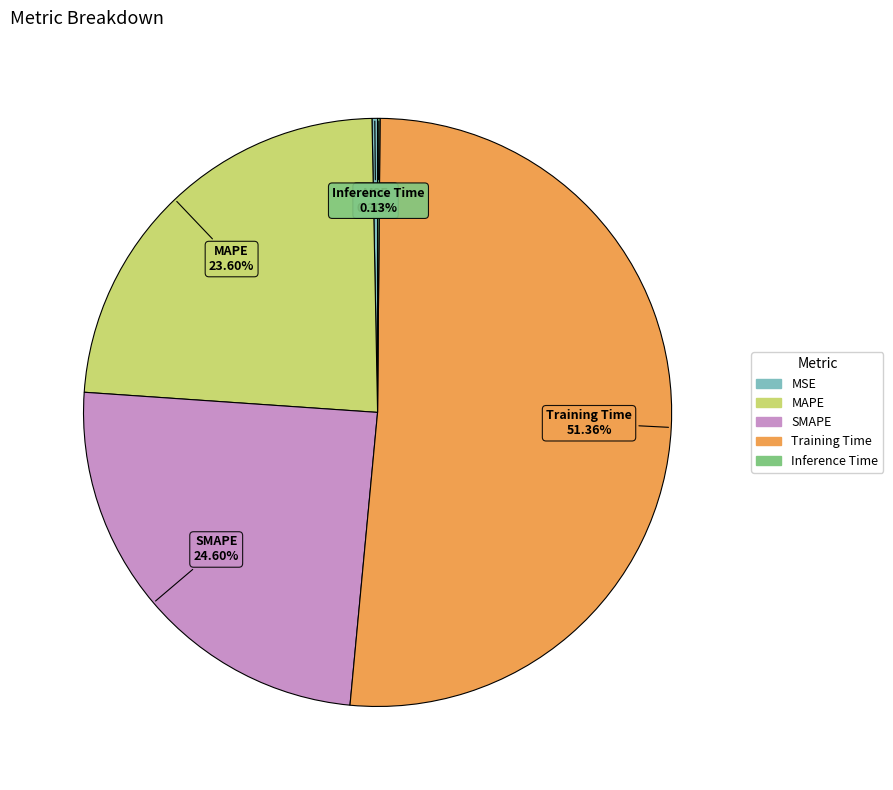

What percentage is the SMAPE slice, to the nearest percent?

25%